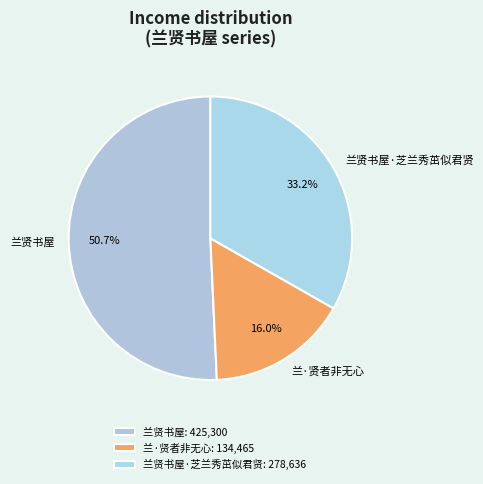

Combined, do 兰贤书屋 and 兰贤书屋·芝兰秀茁似君贤 account for over 50%?

Yes